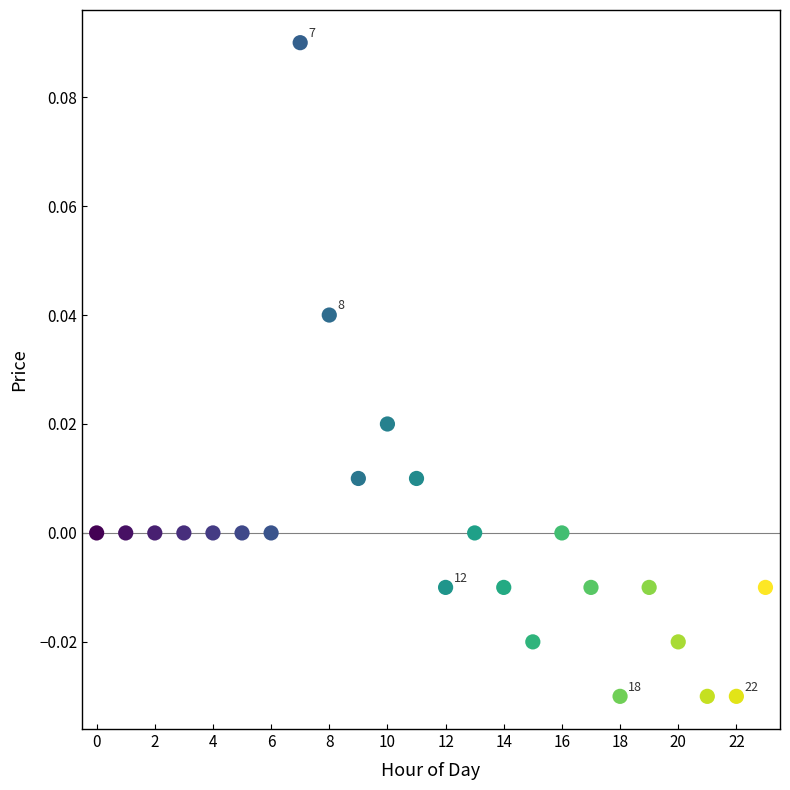

Count the number of points in this scatter plot.

24